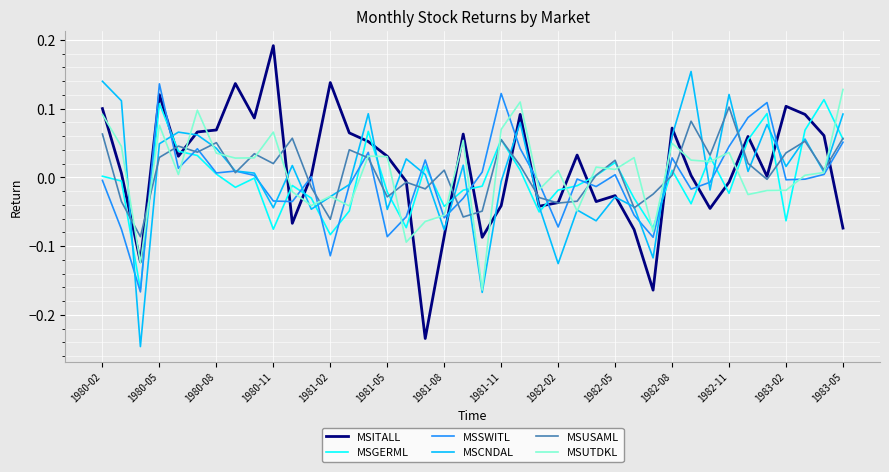

After their last crossing, which series has the higher values: MSUTDKL or MSUSAML?

MSUTDKL